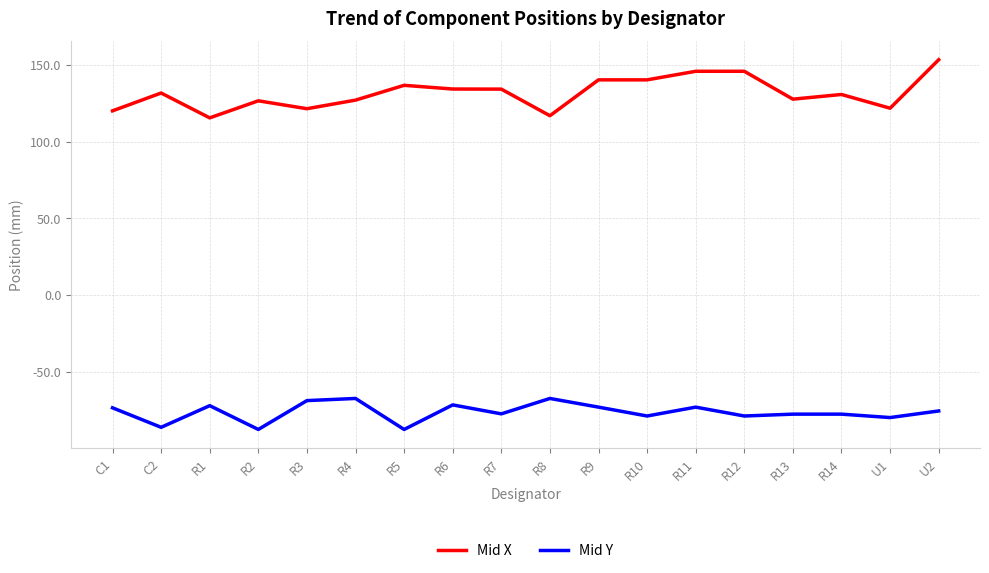

What is the average value of the Mid X series?

131.6